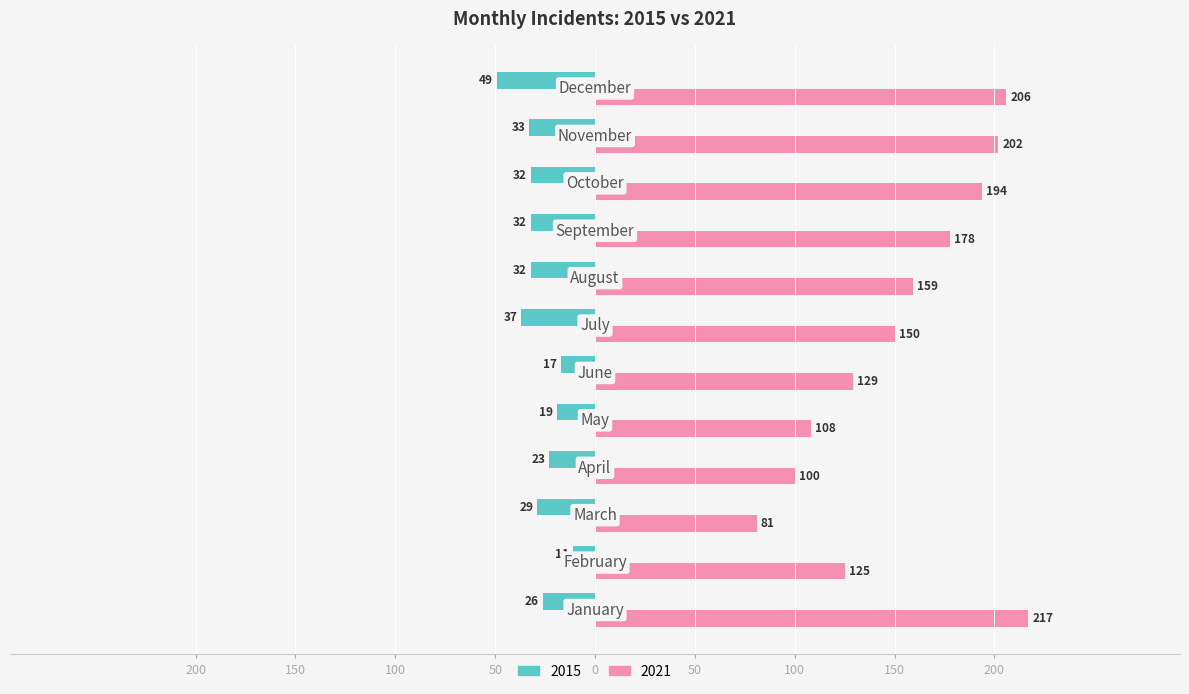

What is the value of the 2021 bar at the 5th from the left?

108